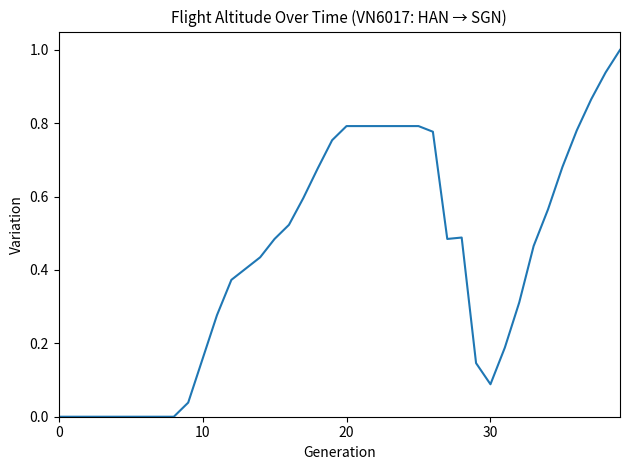

How many lines are shown in the chart?

1